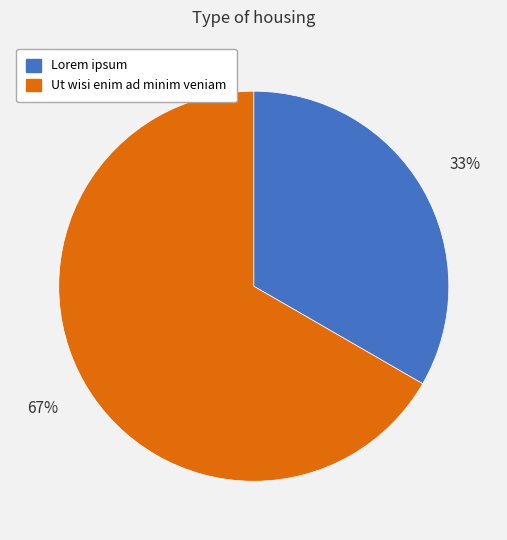

What is the ratio of the value at Ut wisi enim ad minim veniam to the value at Lorem ipsum?

2.0